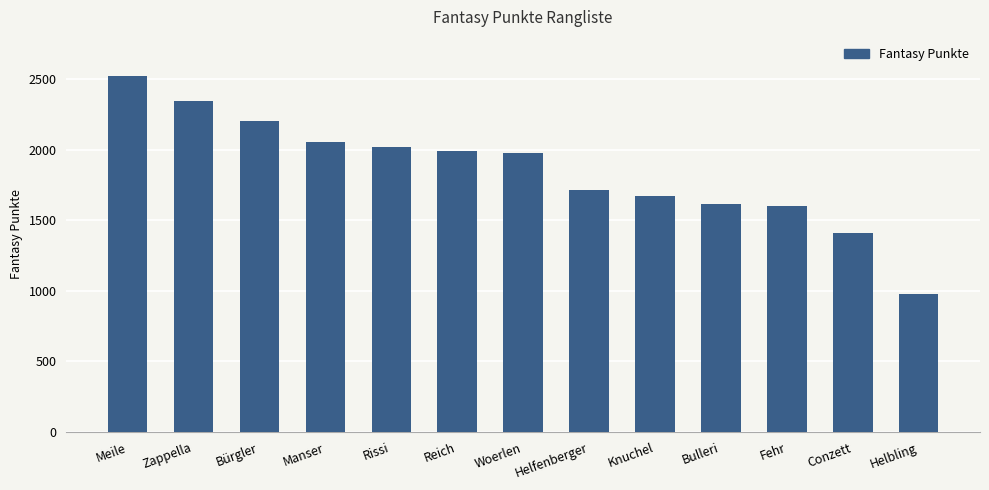

What is the difference between the second highest and minimum values?

1370